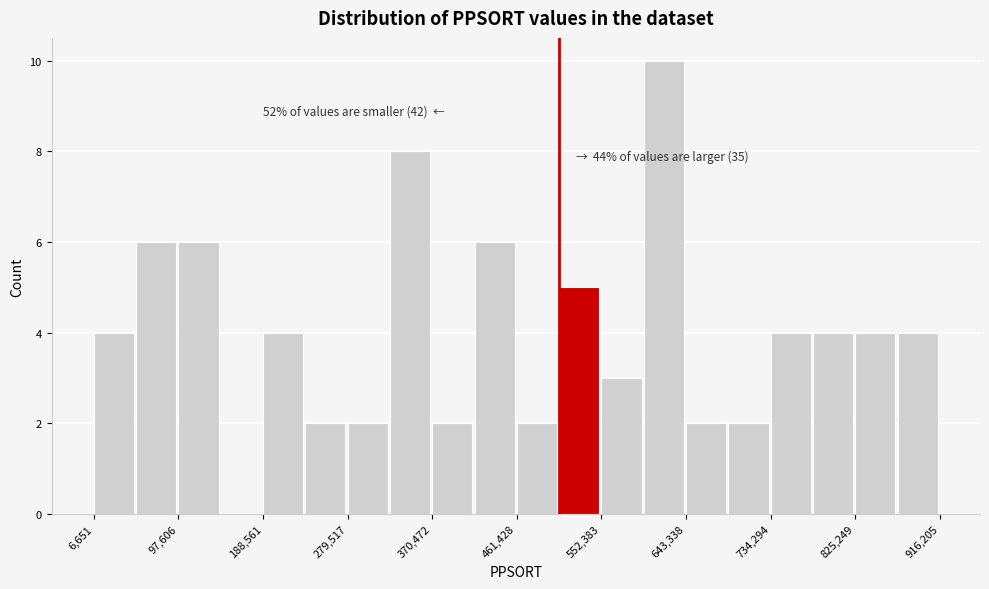

Over which range of the x-axis is the bar tallest?

600000 to 640000